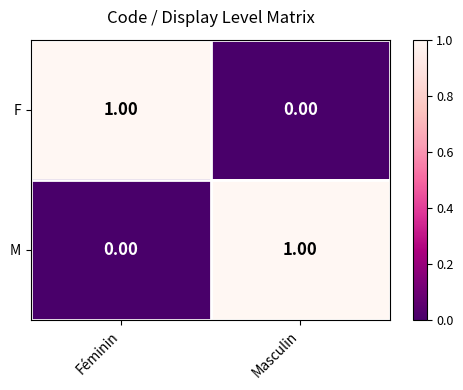

Is the value of M at Féminin greater than the value of F at Féminin?

No